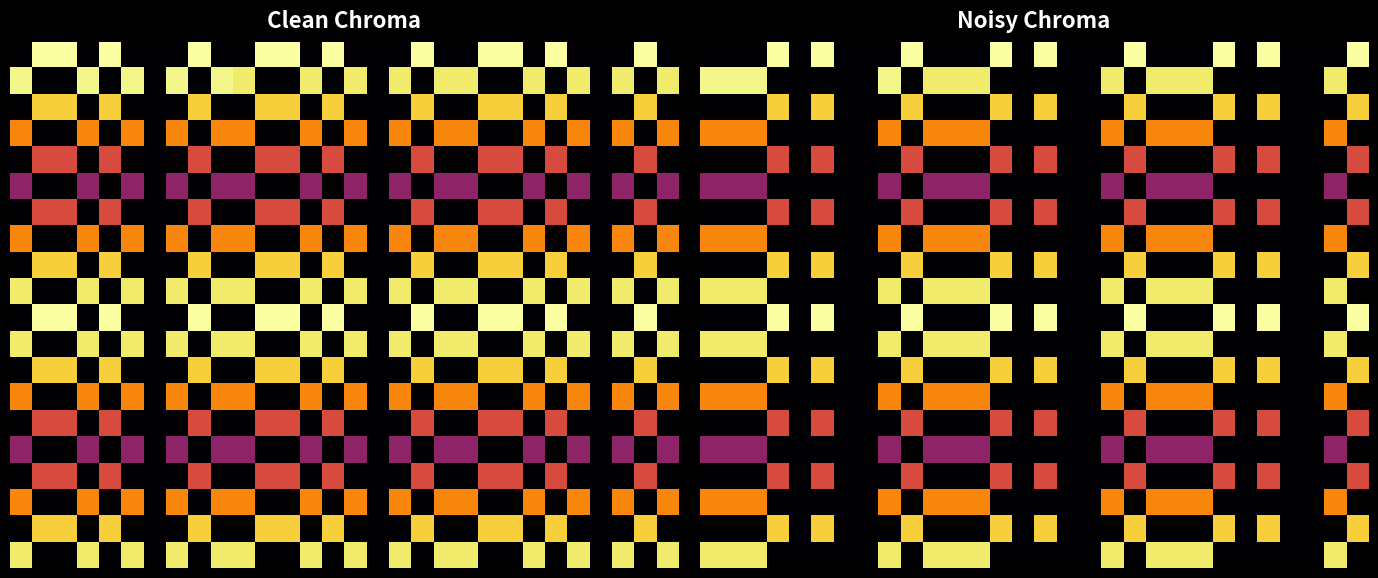

Reading left to right, list all the values displayed in this chart.

row_0: 0=0.0	1=0.0	2=0.0	3=1.0	4=0.0	5=1.0	6=0.0	7=0.0	8=0.0	9=1.0	10=0.0	11=0.0	12=0.0	13=1.0	14=0.0	15=1.0	16=0.0	17=0.0	18=0.0	19=1.0	20=0.0	21=0.0	22=0.0	23=1.0	24=0.0	25=1.0	26=0.0	27=0.0	28=0.0	29=1.0
row_1: 0=1.0	1=1.0	2=1.0	3=0.0	4=0.0	5=0.0	6=0.0	7=0.0	8=1.0	9=0.0	10=0.9	11=0.9	12=0.9	13=0.0	14=0.0	15=0.0	16=0.0	17=0.0	18=0.9	19=0.0	20=0.9	21=0.9	22=0.9	23=0.0	24=0.0	25=0.0	26=0.0	27=0.0	28=0.9	29=0.0
row_2: 0=0.0	1=0.0	2=0.0	3=0.9	4=0.0	5=0.9	6=0.0	7=0.0	8=0.0	9=0.9	10=0.0	11=0.0	12=0.0	13=0.9	14=0.0	15=0.9	16=0.0	17=0.0	18=0.0	19=0.9	20=0.0	21=0.0	22=0.0	23=0.9	24=0.0	25=0.9	26=0.0	27=0.0	28=0.0	29=0.9
row_3: 0=0.7	1=0.7	2=0.7	3=0.0	4=0.0	5=0.0	6=0.0	7=0.0	8=0.7	9=0.0	10=0.7	11=0.7	12=0.7	13=0.0	14=0.0	15=0.0	16=0.0	17=0.0	18=0.7	19=0.0	20=0.7	21=0.7	22=0.7	23=0.0	24=0.0	25=0.0	26=0.0	27=0.0	28=0.7	29=0.0
row_4: 0=0.0	1=0.0	2=0.0	3=0.6	4=0.0	5=0.6	6=0.0	7=0.0	8=0.0	9=0.6	10=0.0	11=0.0	12=0.0	13=0.6	14=0.0	15=0.6	16=0.0	17=0.0	18=0.0	19=0.6	20=0.0	21=0.0	22=0.0	23=0.6	24=0.0	25=0.6	26=0.0	27=0.0	28=0.0	29=0.6
row_5: 0=0.4	1=0.4	2=0.4	3=0.0	4=0.0	5=0.0	6=0.0	7=0.0	8=0.4	9=0.0	10=0.4	11=0.4	12=0.4	13=0.0	14=0.0	15=0.0	16=0.0	17=0.0	18=0.4	19=0.0	20=0.4	21=0.4	22=0.4	23=0.0	24=0.0	25=0.0	26=0.0	27=0.0	28=0.4	29=0.0
row_6: 0=0.0	1=0.0	2=0.0	3=0.6	4=0.0	5=0.6	6=0.0	7=0.0	8=0.0	9=0.6	10=0.0	11=0.0	12=0.0	13=0.6	14=0.0	15=0.6	16=0.0	17=0.0	18=0.0	19=0.6	20=0.0	21=0.0	22=0.0	23=0.6	24=0.0	25=0.6	26=0.0	27=0.0	28=0.0	29=0.6
row_7: 0=0.7	1=0.7	2=0.7	3=0.0	4=0.0	5=0.0	6=0.0	7=0.0	8=0.7	9=0.0	10=0.7	11=0.7	12=0.7	13=0.0	14=0.0	15=0.0	16=0.0	17=0.0	18=0.7	19=0.0	20=0.7	21=0.7	22=0.7	23=0.0	24=0.0	25=0.0	26=0.0	27=0.0	28=0.7	29=0.0
row_8: 0=0.0	1=0.0	2=0.0	3=0.9	4=0.0	5=0.9	6=0.0	7=0.0	8=0.0	9=0.9	10=0.0	11=0.0	12=0.0	13=0.9	14=0.0	15=0.9	16=0.0	17=0.0	18=0.0	19=0.9	20=0.0	21=0.0	22=0.0	23=0.9	24=0.0	25=0.9	26=0.0	27=0.0	28=0.0	29=0.9
row_9: 0=0.9	1=0.9	2=0.9	3=0.0	4=0.0	5=0.0	6=0.0	7=0.0	8=0.9	9=0.0	10=0.9	11=0.9	12=0.9	13=0.0	14=0.0	15=0.0	16=0.0	17=0.0	18=0.9	19=0.0	20=0.9	21=0.9	22=0.9	23=0.0	24=0.0	25=0.0	26=0.0	27=0.0	28=0.9	29=0.0
row_10: 0=0.0	1=0.0	2=0.0	3=1.0	4=0.0	5=1.0	6=0.0	7=0.0	8=0.0	9=1.0	10=0.0	11=0.0	12=0.0	13=1.0	14=0.0	15=1.0	16=0.0	17=0.0	18=0.0	19=1.0	20=0.0	21=0.0	22=0.0	23=1.0	24=0.0	25=1.0	26=0.0	27=0.0	28=0.0	29=1.0
row_11: 0=0.9	1=0.9	2=0.9	3=0.0	4=0.0	5=0.0	6=0.0	7=0.0	8=0.9	9=0.0	10=0.9	11=0.9	12=0.9	13=0.0	14=0.0	15=0.0	16=0.0	17=0.0	18=0.9	19=0.0	20=0.9	21=0.9	22=0.9	23=0.0	24=0.0	25=0.0	26=0.0	27=0.0	28=0.9	29=0.0
row_12: 0=0.0	1=0.0	2=0.0	3=0.9	4=0.0	5=0.9	6=0.0	7=0.0	8=0.0	9=0.9	10=0.0	11=0.0	12=0.0	13=0.9	14=0.0	15=0.9	16=0.0	17=0.0	18=0.0	19=0.9	20=0.0	21=0.0	22=0.0	23=0.9	24=0.0	25=0.9	26=0.0	27=0.0	28=0.0	29=0.9
row_13: 0=0.7	1=0.7	2=0.7	3=0.0	4=0.0	5=0.0	6=0.0	7=0.0	8=0.7	9=0.0	10=0.7	11=0.7	12=0.7	13=0.0	14=0.0	15=0.0	16=0.0	17=0.0	18=0.7	19=0.0	20=0.7	21=0.7	22=0.7	23=0.0	24=0.0	25=0.0	26=0.0	27=0.0	28=0.7	29=0.0
row_14: 0=0.0	1=0.0	2=0.0	3=0.6	4=0.0	5=0.6	6=0.0	7=0.0	8=0.0	9=0.6	10=0.0	11=0.0	12=0.0	13=0.6	14=0.0	15=0.6	16=0.0	17=0.0	18=0.0	19=0.6	20=0.0	21=0.0	22=0.0	23=0.6	24=0.0	25=0.6	26=0.0	27=0.0	28=0.0	29=0.6
row_15: 0=0.4	1=0.4	2=0.4	3=0.0	4=0.0	5=0.0	6=0.0	7=0.0	8=0.4	9=0.0	10=0.4	11=0.4	12=0.4	13=0.0	14=0.0	15=0.0	16=0.0	17=0.0	18=0.4	19=0.0	20=0.4	21=0.4	22=0.4	23=0.0	24=0.0	25=0.0	26=0.0	27=0.0	28=0.4	29=0.0
row_16: 0=0.0	1=0.0	2=0.0	3=0.6	4=0.0	5=0.6	6=0.0	7=0.0	8=0.0	9=0.6	10=0.0	11=0.0	12=0.0	13=0.6	14=0.0	15=0.6	16=0.0	17=0.0	18=0.0	19=0.6	20=0.0	21=0.0	22=0.0	23=0.6	24=0.0	25=0.6	26=0.0	27=0.0	28=0.0	29=0.6
row_17: 0=0.7	1=0.7	2=0.7	3=0.0	4=0.0	5=0.0	6=0.0	7=0.0	8=0.7	9=0.0	10=0.7	11=0.7	12=0.7	13=0.0	14=0.0	15=0.0	16=0.0	17=0.0	18=0.7	19=0.0	20=0.7	21=0.7	22=0.7	23=0.0	24=0.0	25=0.0	26=0.0	27=0.0	28=0.7	29=0.0
row_18: 0=0.0	1=0.0	2=0.0	3=0.9	4=0.0	5=0.9	6=0.0	7=0.0	8=0.0	9=0.9	10=0.0	11=0.0	12=0.0	13=0.9	14=0.0	15=0.9	16=0.0	17=0.0	18=0.0	19=0.9	20=0.0	21=0.0	22=0.0	23=0.9	24=0.0	25=0.9	26=0.0	27=0.0	28=0.0	29=0.9
row_19: 0=0.9	1=0.9	2=0.9	3=0.0	4=0.0	5=0.0	6=0.0	7=0.0	8=0.9	9=0.0	10=0.9	11=0.9	12=0.9	13=0.0	14=0.0	15=0.0	16=0.0	17=0.0	18=0.9	19=0.0	20=0.9	21=0.9	22=0.9	23=0.0	24=0.0	25=0.0	26=0.0	27=0.0	28=0.9	29=0.0